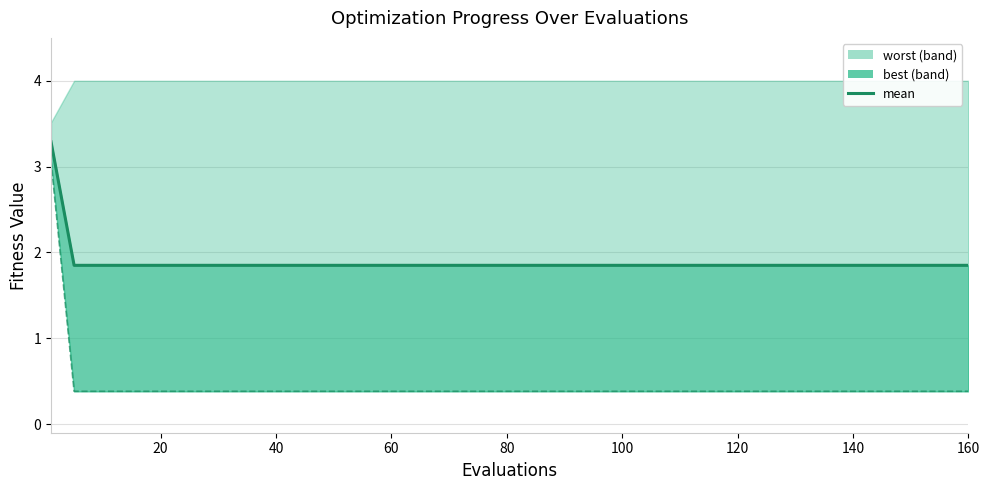

What is the label of the 8th point from the right?

60